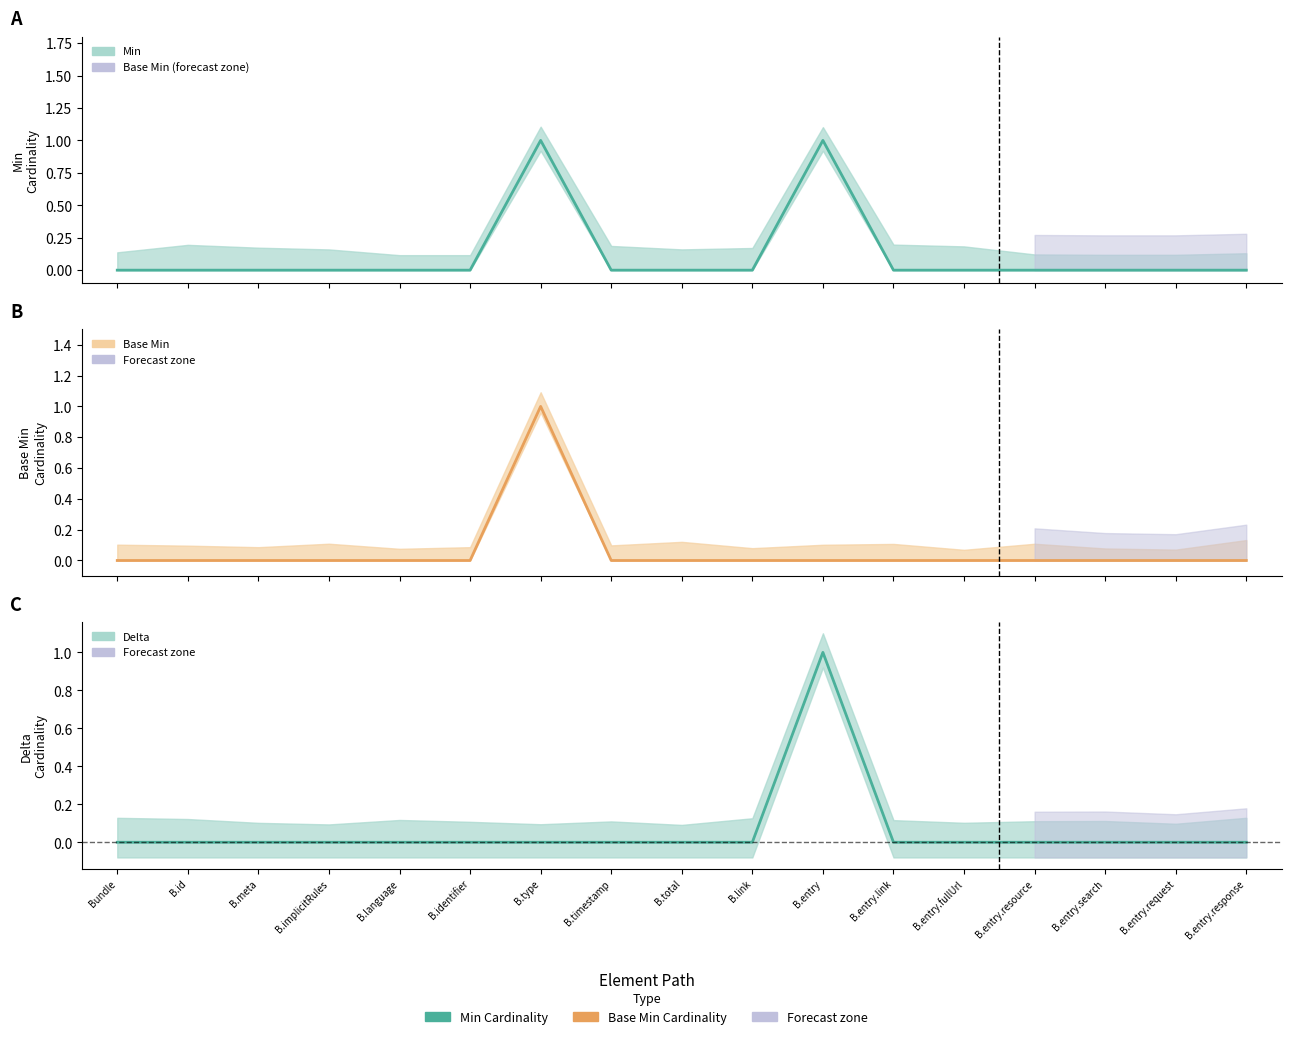

At which label does Min reach its minimum?

Bundle